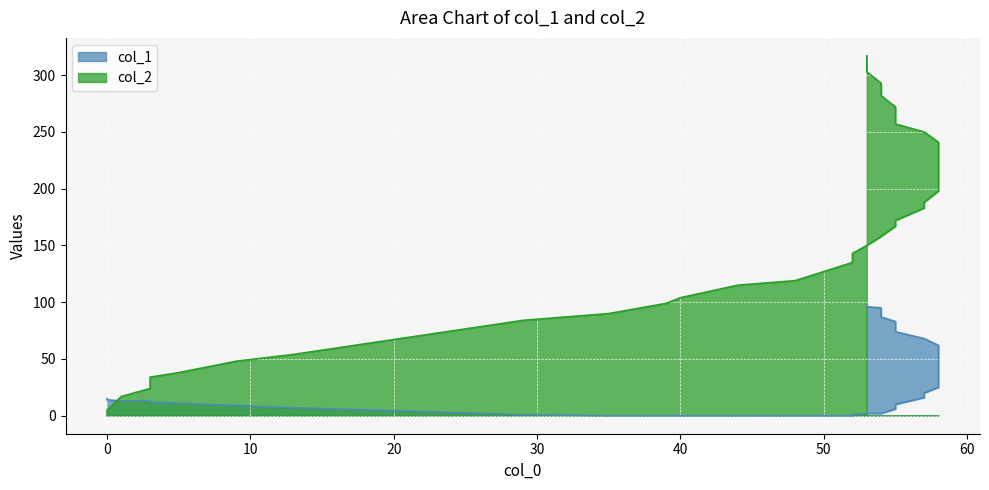

What is the maximum value shown in the chart?

317